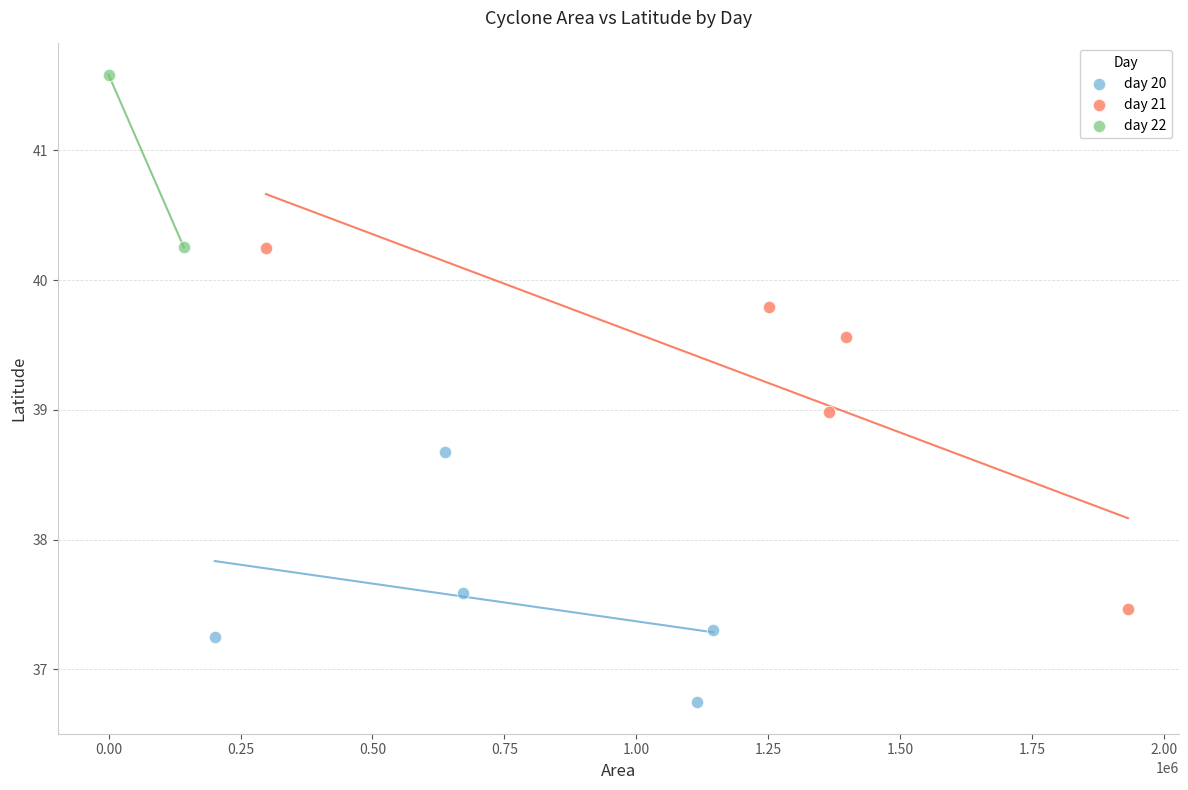

What are all the series names shown in the legend?

day 20, day 21, day 22